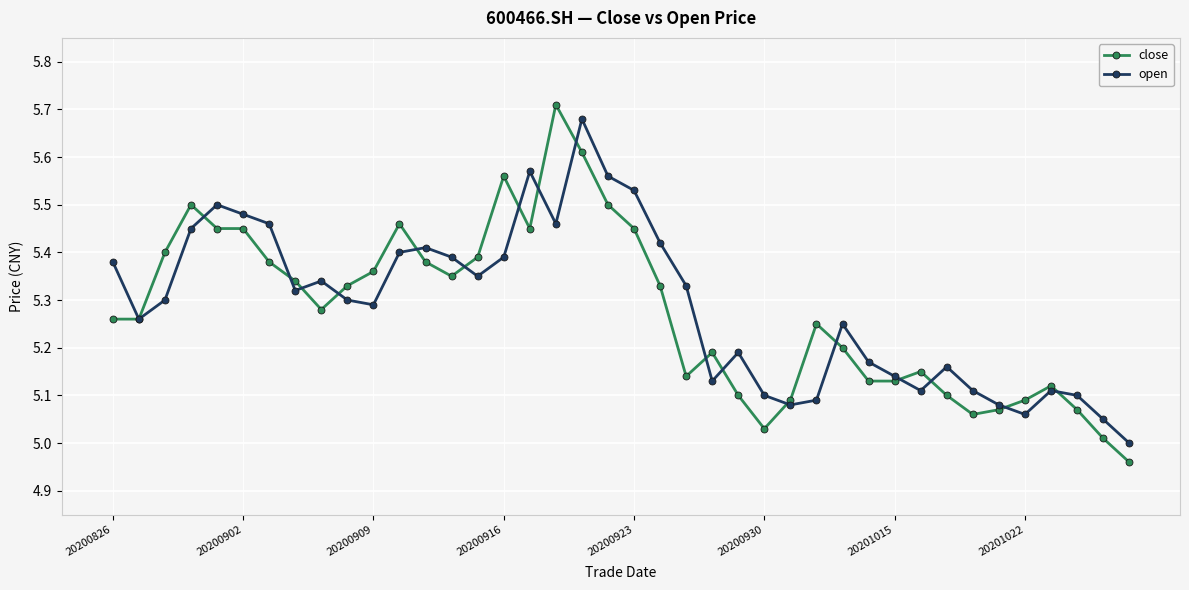

Which series has the widest spread of values?

close